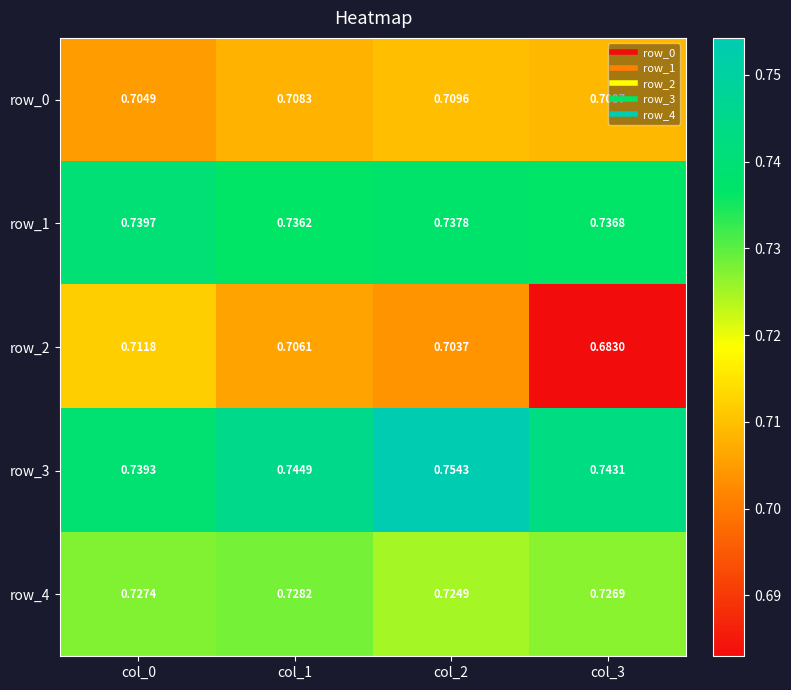

At which label does row_2 reach its minimum?

col_3